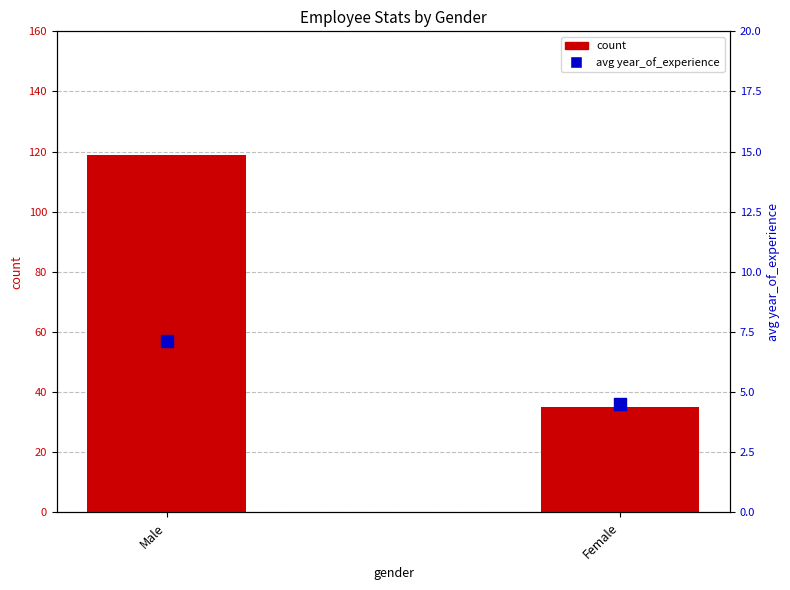

What is the total value across all series at Male?

126.1